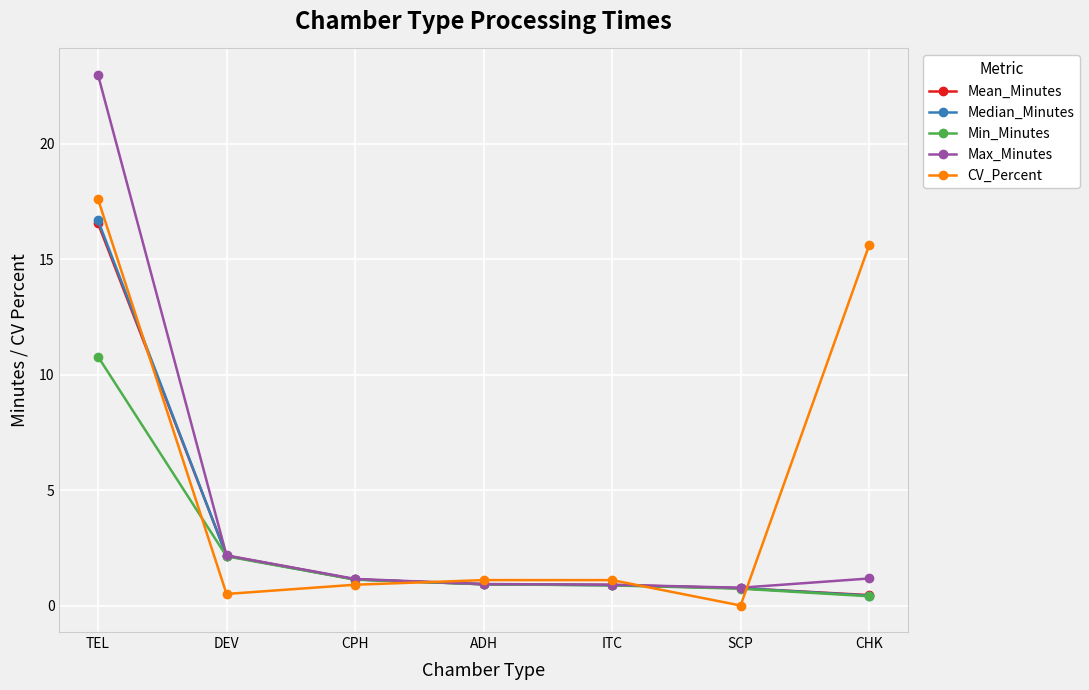

What is the total value across all series at DEV?

9.1